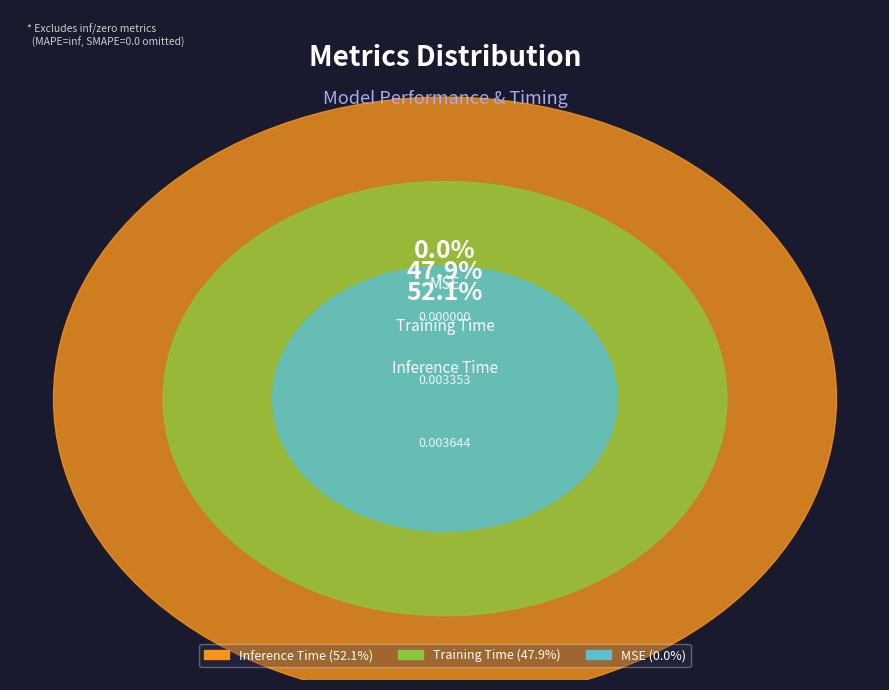

The Training Time slice represents 48% of the pie. True or false?

True